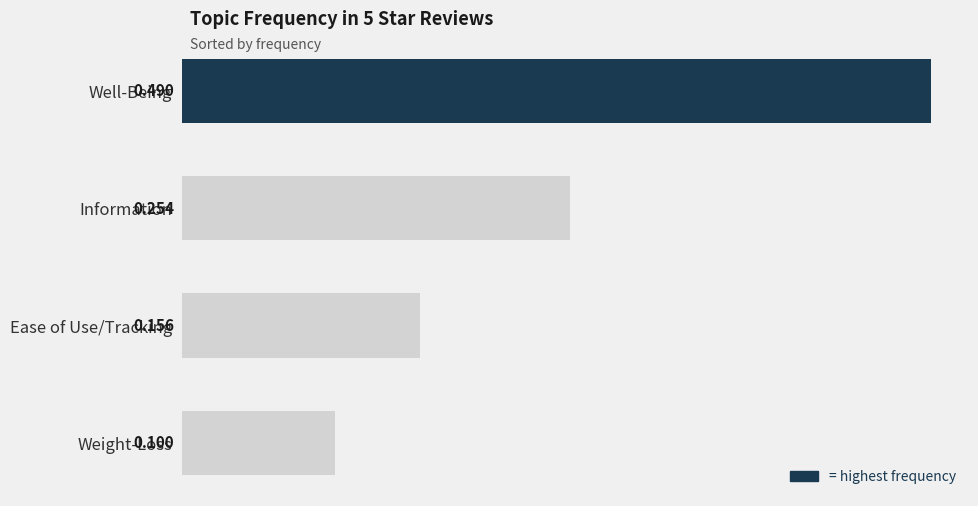

What is the difference between the second highest and second lowest values?

0.1